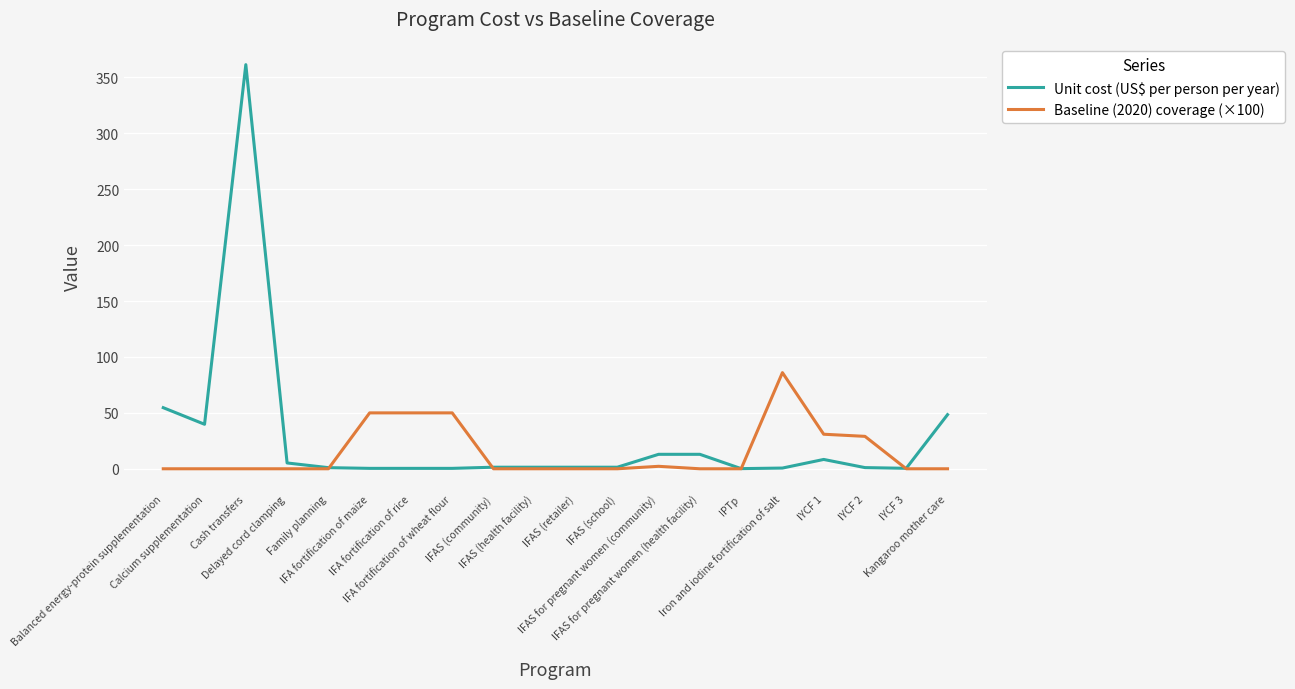

List the series in order of their peak value, lowest first.

Baseline (2020) coverage (×100), Unit cost (US$ per person per year)